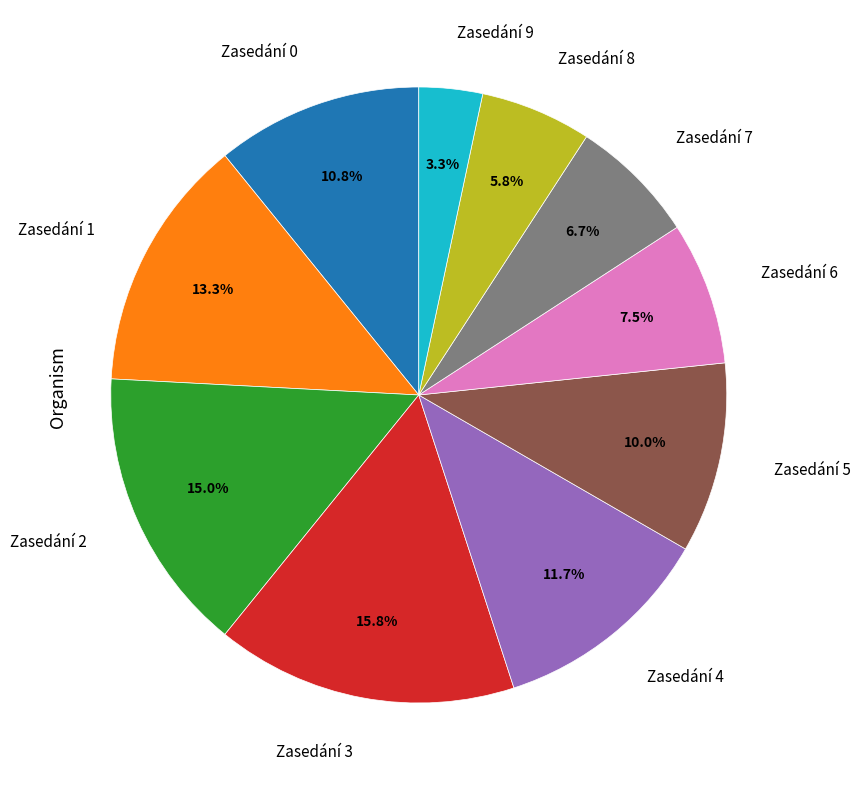

Does Zasedání 8 account for over 50% of the chart?

No